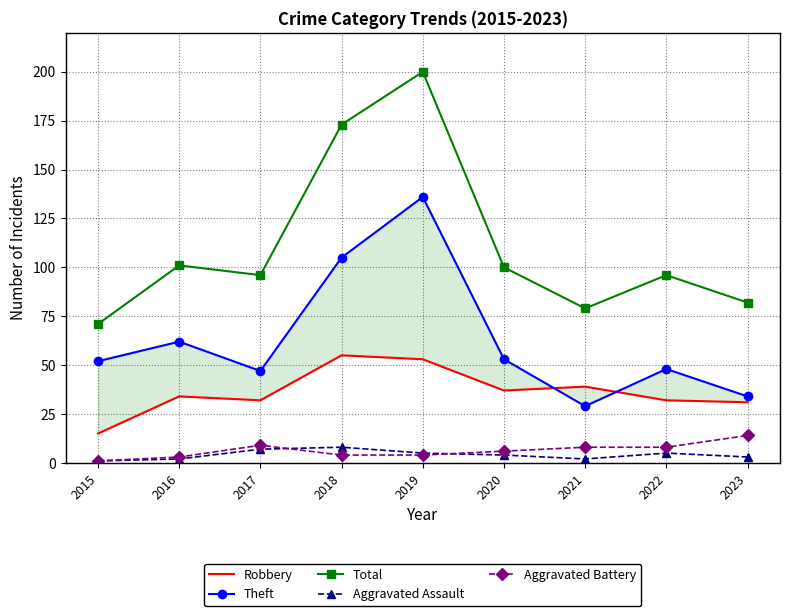

At how many categories does at least one series exceed 156?

2